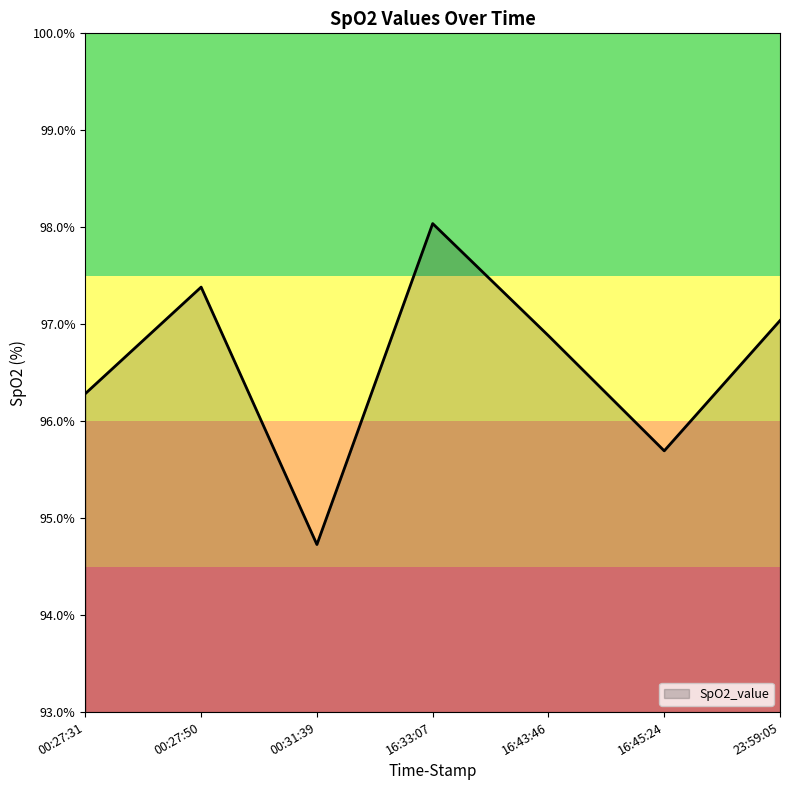

What is the change in value from 00:27:50 to 23:59:05?

-0.3